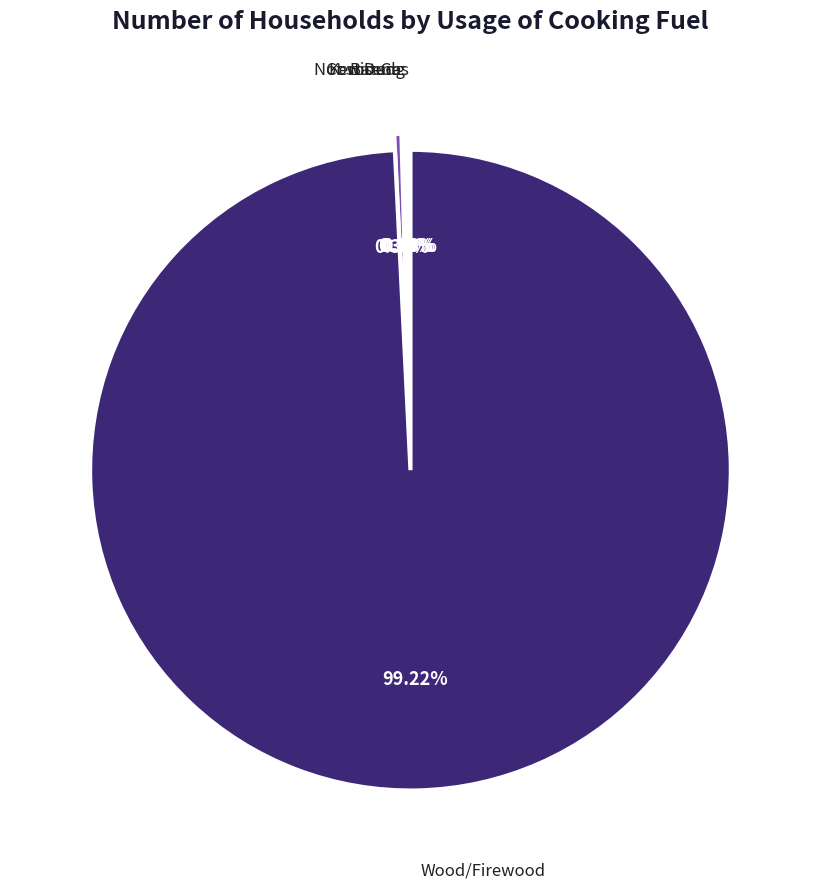

Does any single category account for the majority?

Yes